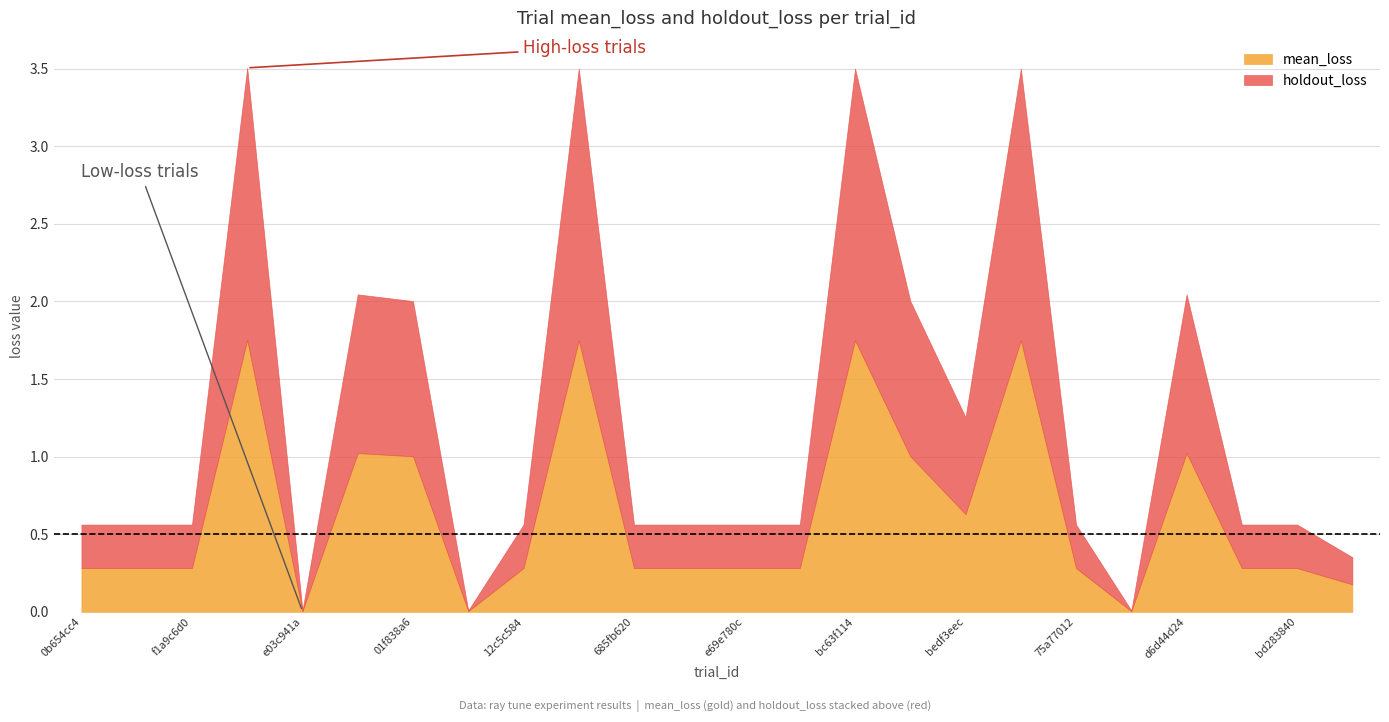

At which category is the sum across all series the highest?

f66e3570